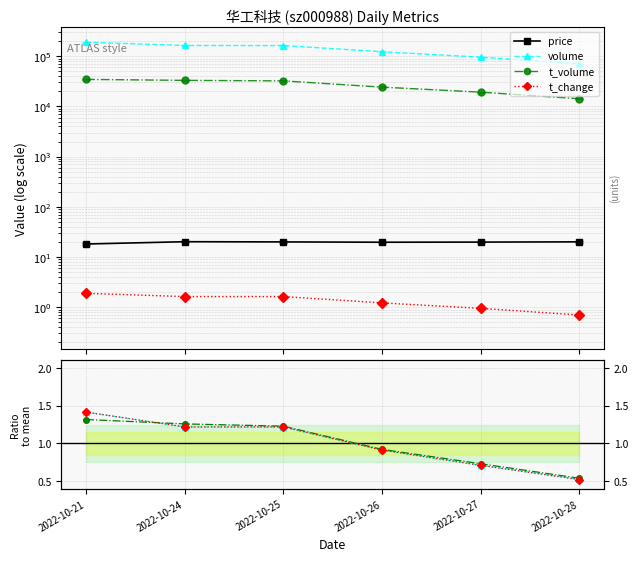

What is the value of the volume point at the 5th from the left?

92939.6